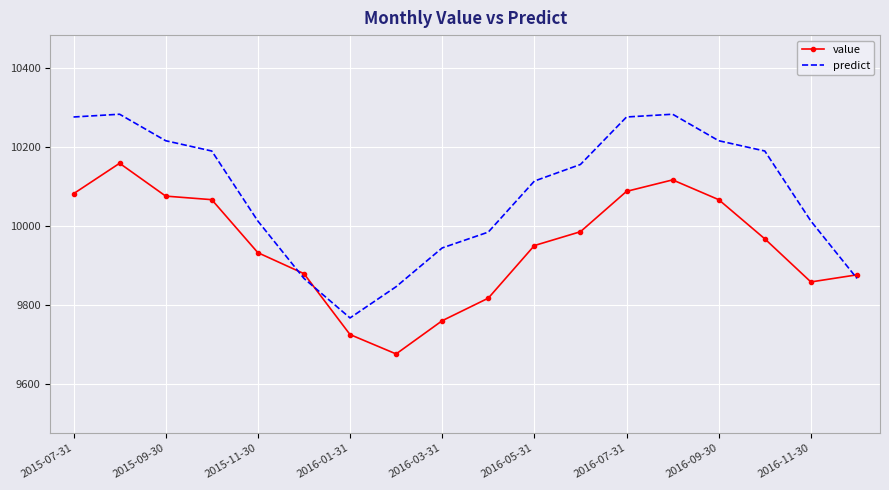

Which series has the largest range (max minus min)?

predict